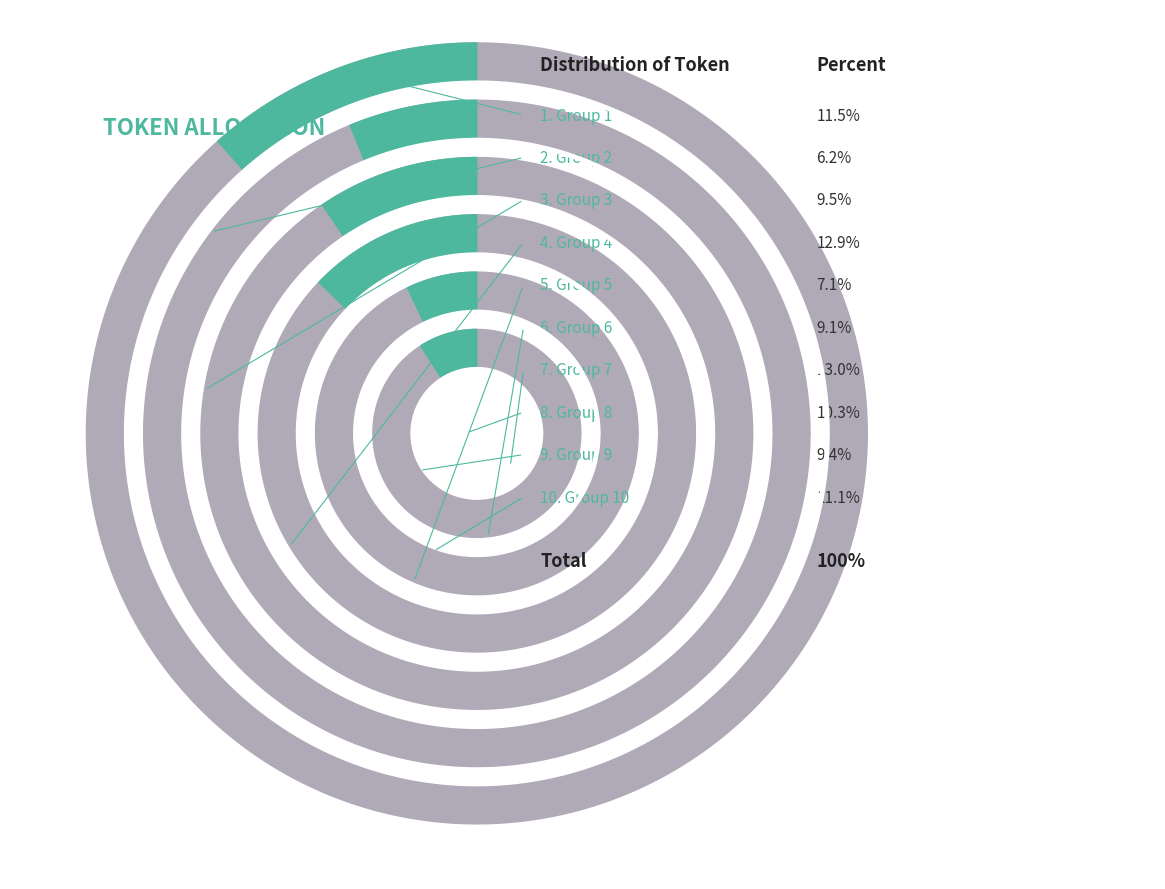

What percentage is NOT represented by 9?

90.6%